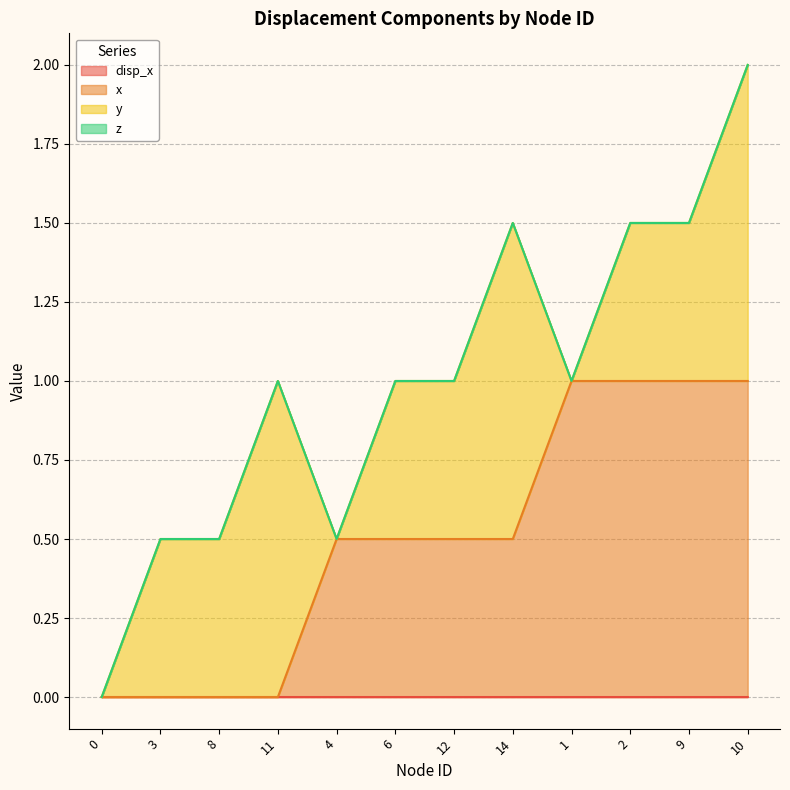

The x series shows 0.5 at 14. True or false?

True